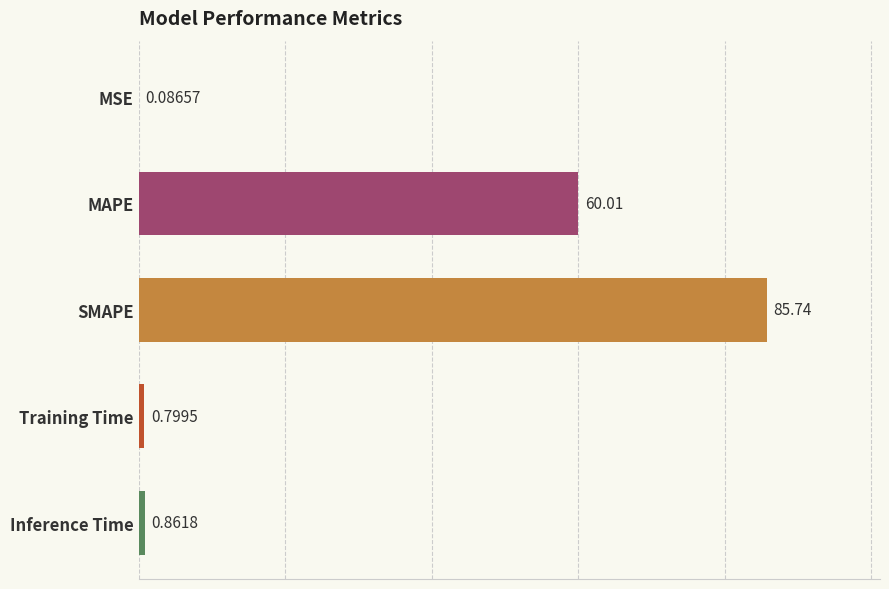

What is the sum of all values?

147.5